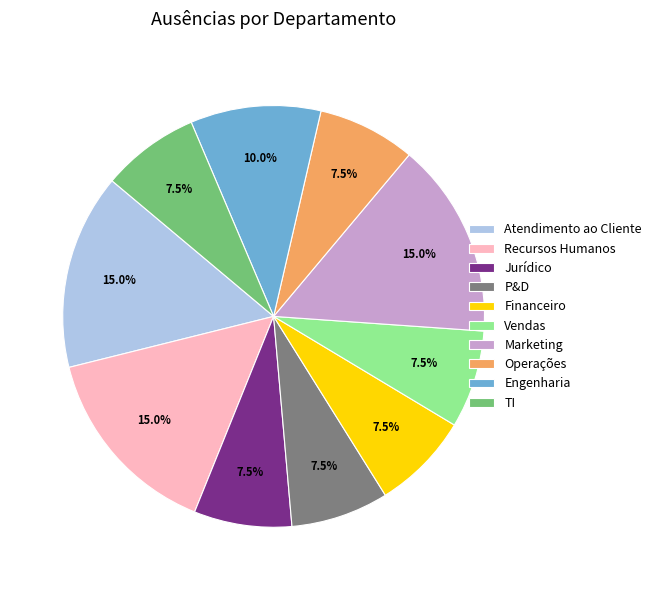

True or false: Recursos Humanos accounts for 15% of the total.

True